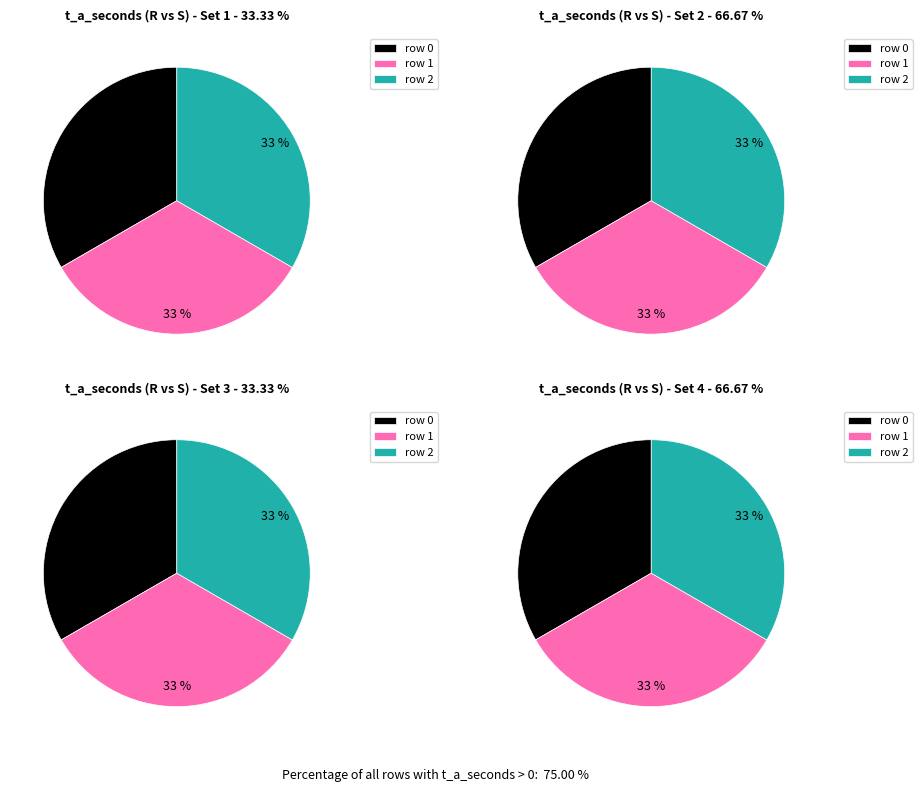

Is it true that 1 is 23% of the pie?

False